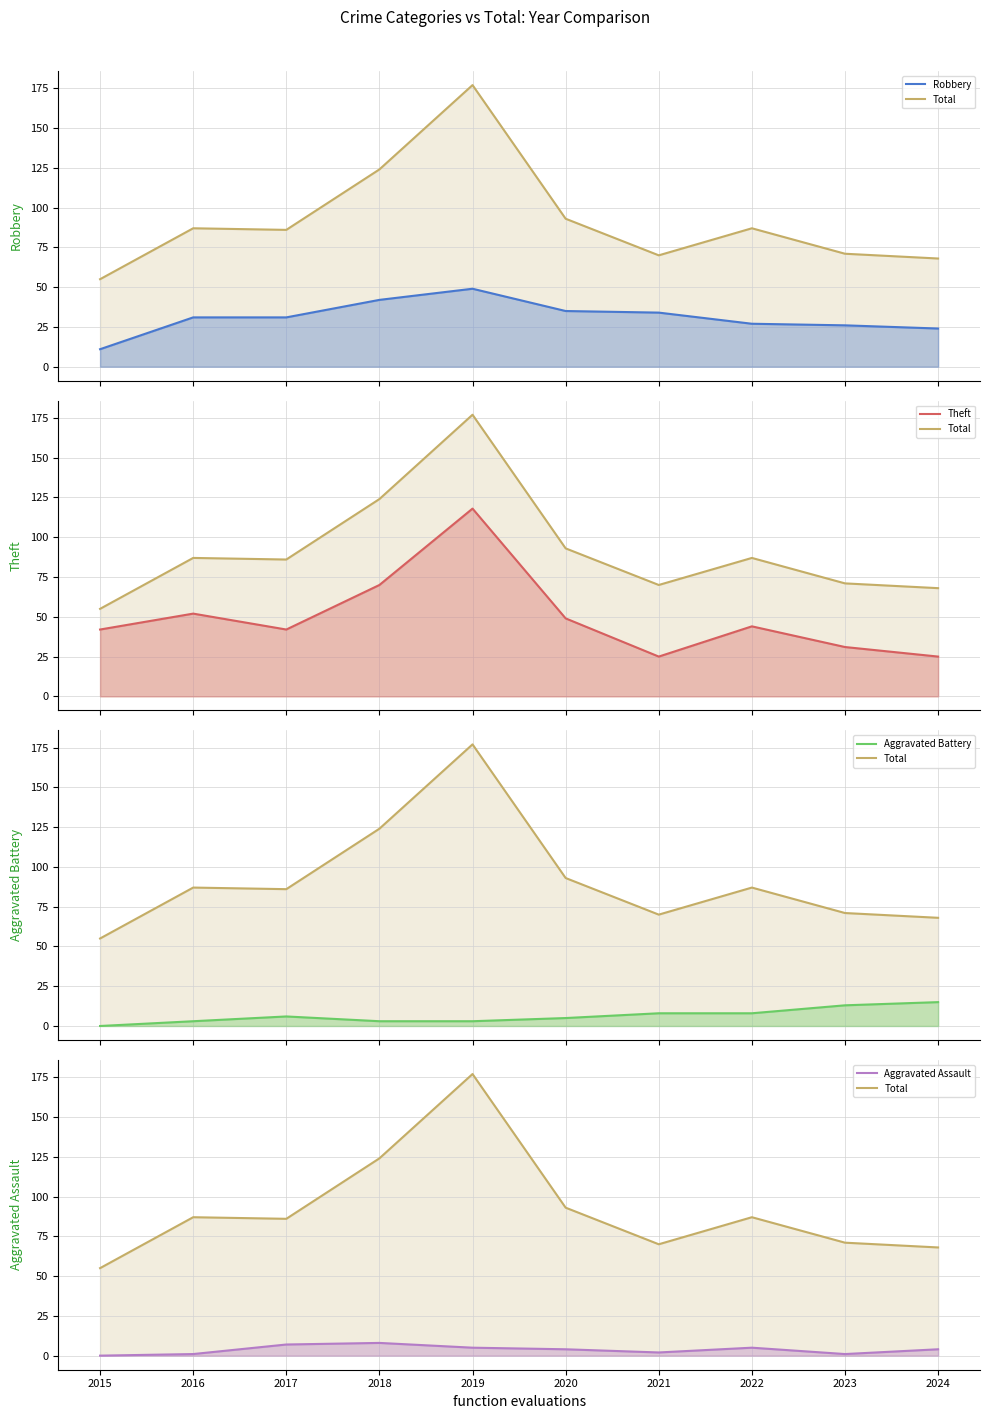

What is the difference between the maximum and minimum values in the Aggravated Assault series?

8